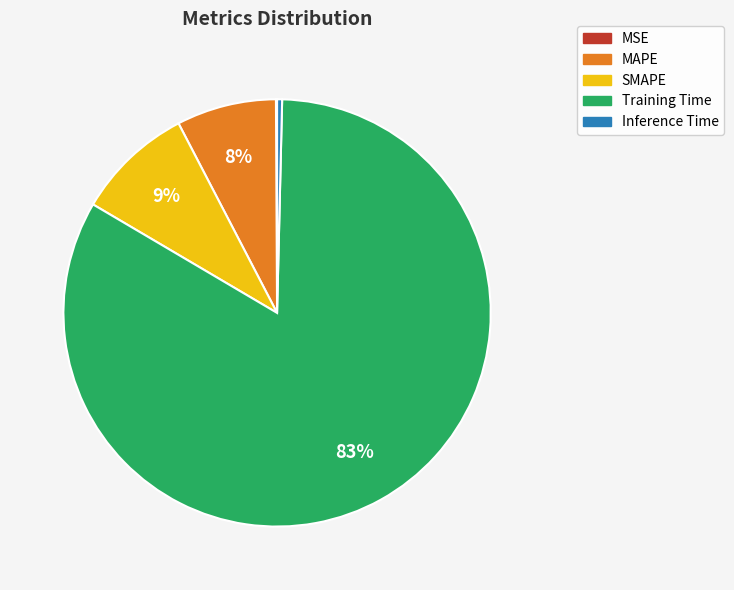

Which slice is the largest?

Training Time